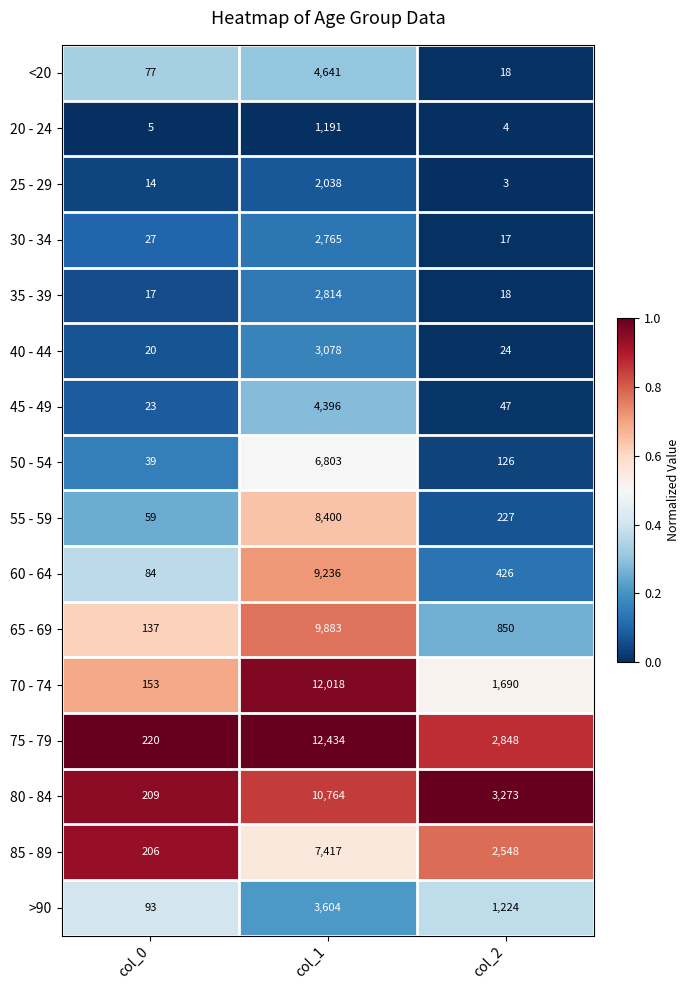

At col_1, list the series in order from largest to smallest.

75 - 79, 70 - 74, 80 - 84, 65 - 69, 60 - 64, 55 - 59, 85 - 89, 50 - 54, <20, 45 - 49, >90, 40 - 44, 35 - 39, 30 - 34, 25 - 29, 20 - 24